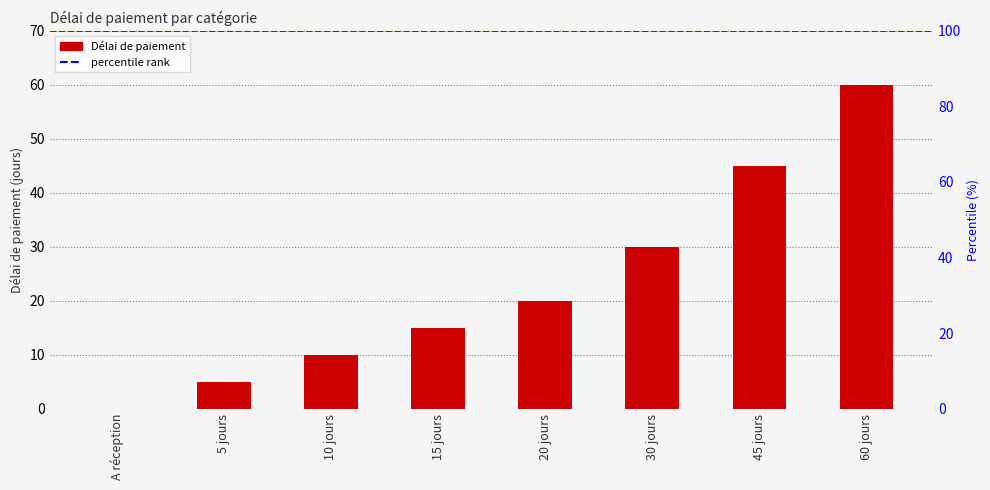

True or false: the data shows 1 at 5 jours.

False